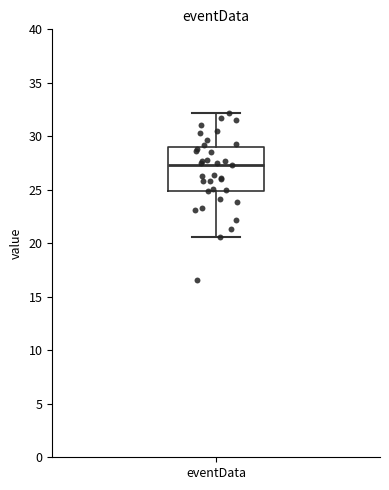

Transcribe this box plot: give where the median line is, the range the box spans, and where the two whiskers end, as read against the y-axis. The values are not printed on the chart, so give them approximately, as read against the axis.

median 27.5, box 25.0 to 29.0, whiskers 20.5 to 32.0